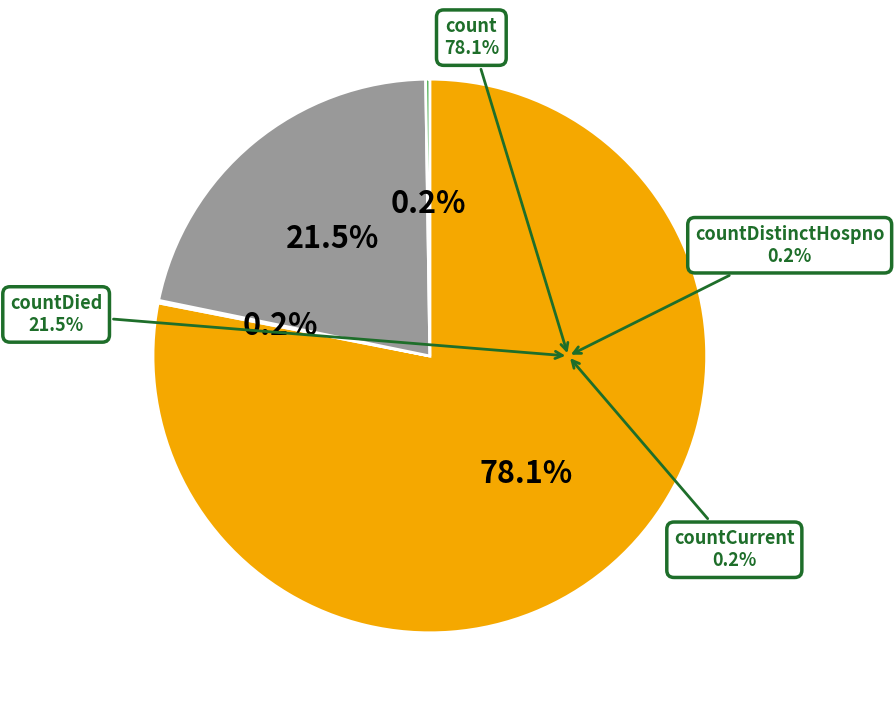

What is the majority slice?

count